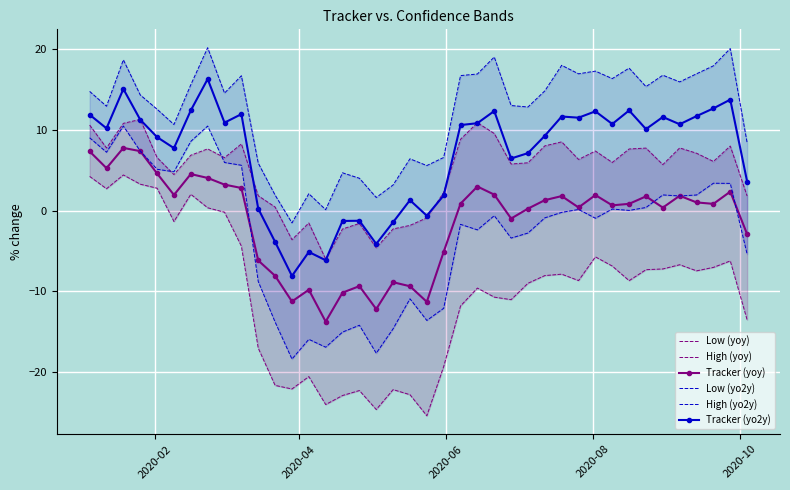

What is the value of the Tracker (yo2y) point at the 36th from the left?

10.7